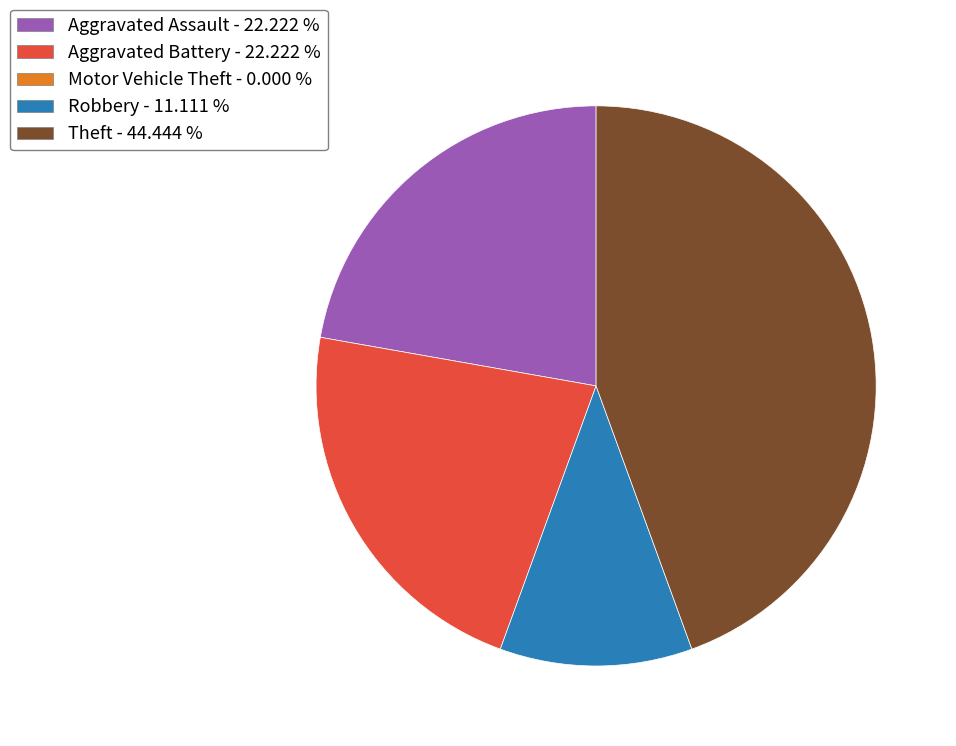

Does any single category account for the majority?

No